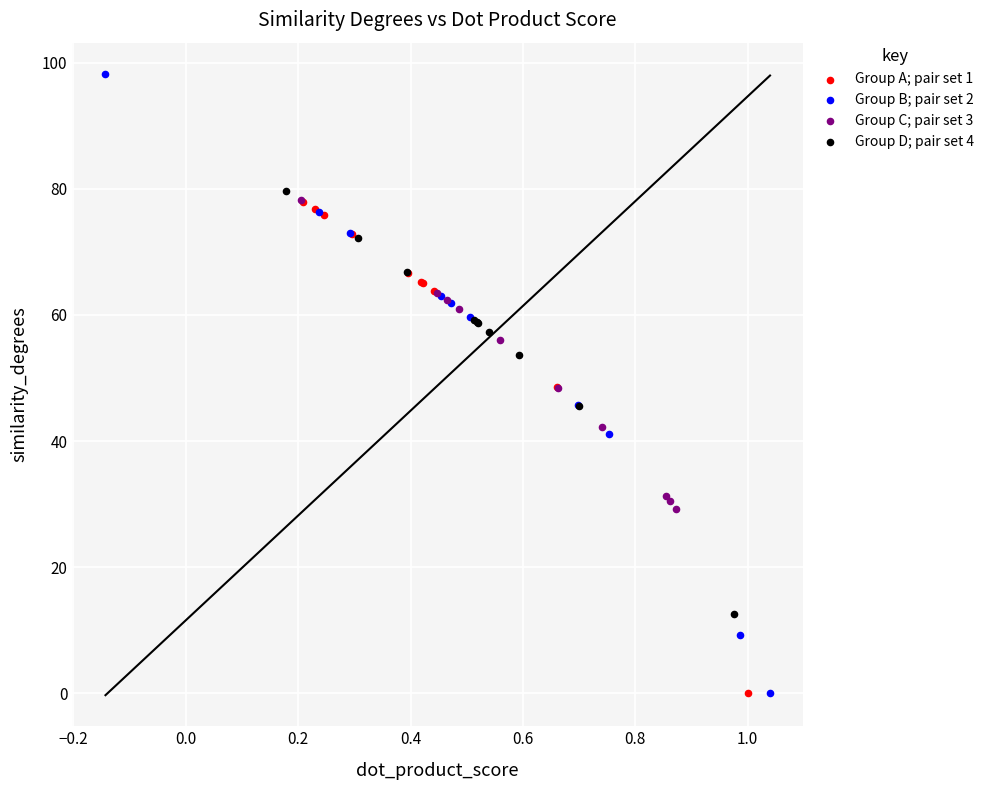

Which series reaches the maximum Y coordinate?

Group B; pair set 2